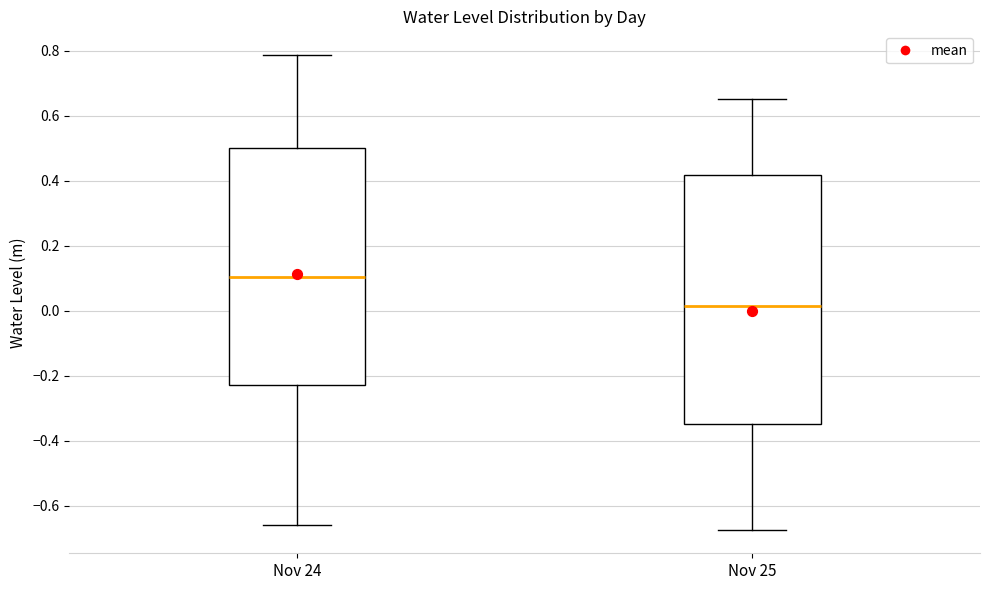

Reading left to right, read every box against the y-axis: the position of its median line, the range the box covers, and the ends of its whiskers. The values are not printed on the chart, so give them approximately, as read against the axis.

Nov 24: median 0.10, box -0.22 to 0.50, whiskers -0.66 to 0.78
Nov 25: median 0.02, box -0.34 to 0.42, whiskers -0.68 to 0.66